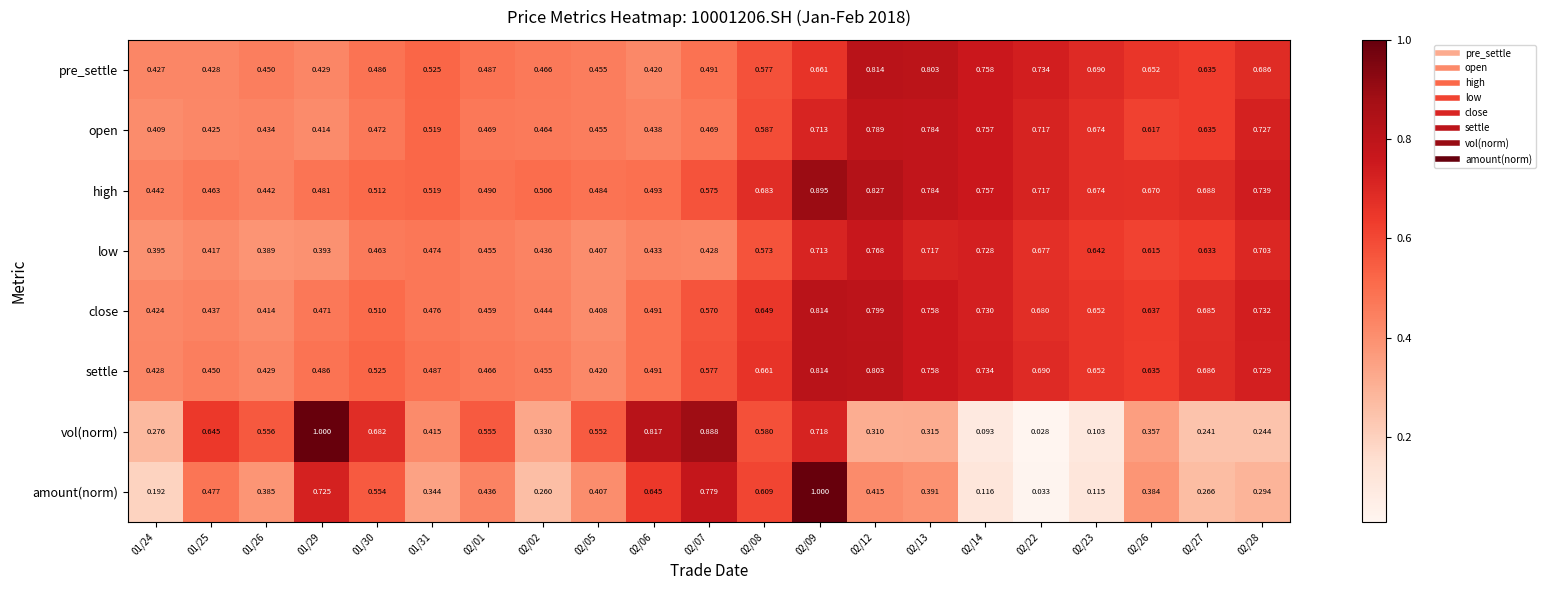

Which series has the largest range (max minus min)?

vol(norm)